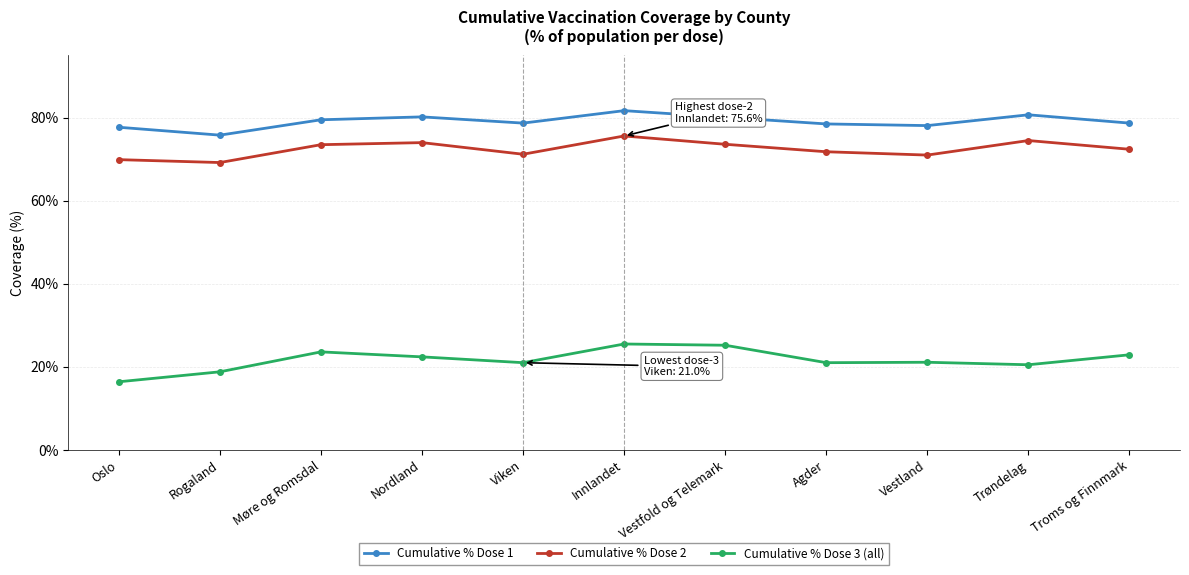

Where is the first local maximum for Cumulative % Dose 3 (all)?

Møre og Romsdal